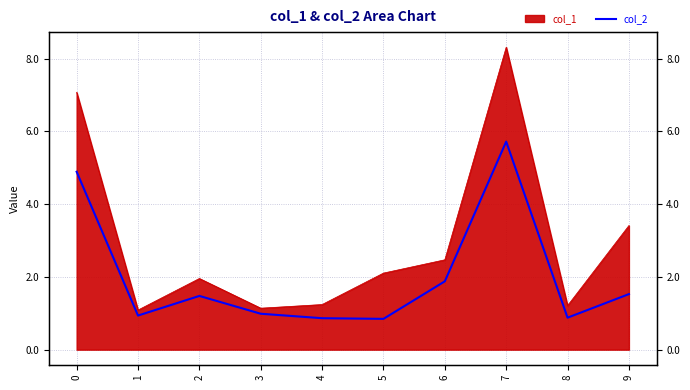

Does the chart display data point markers on the line(s)?

No